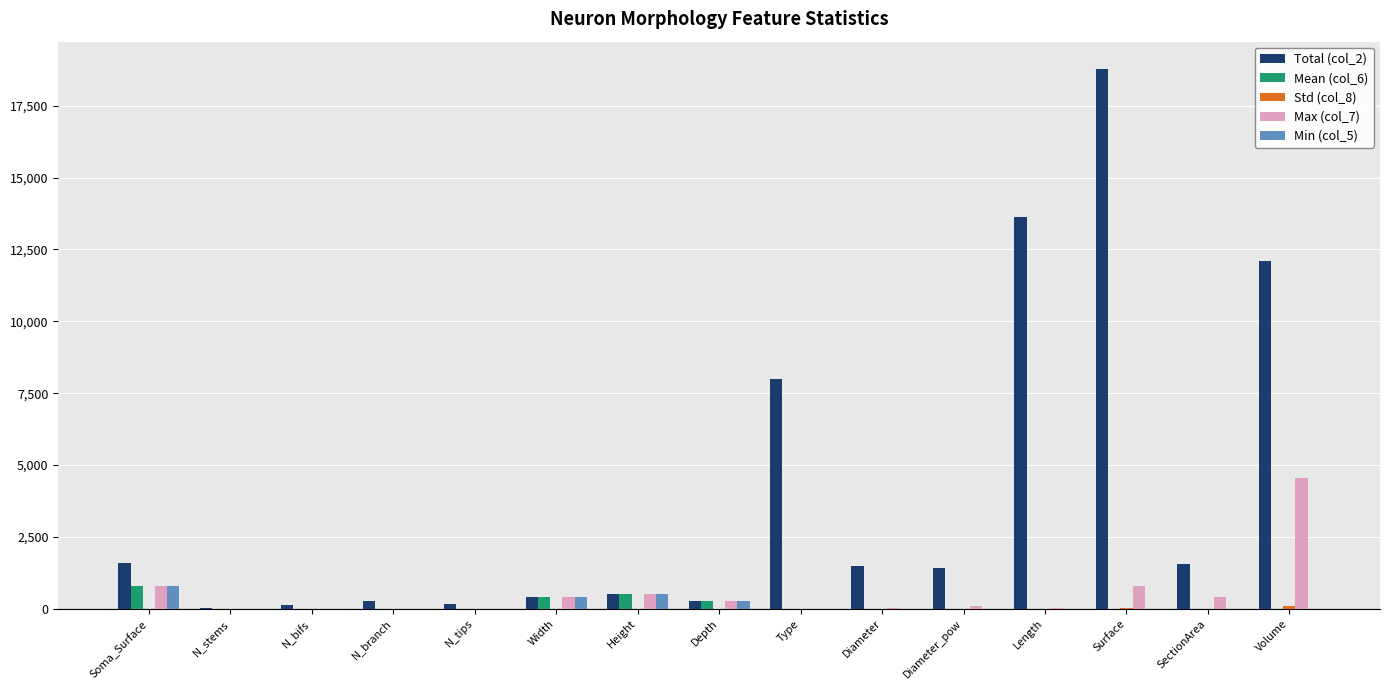

What is the sum of all Min (col_5) values?

2036.8